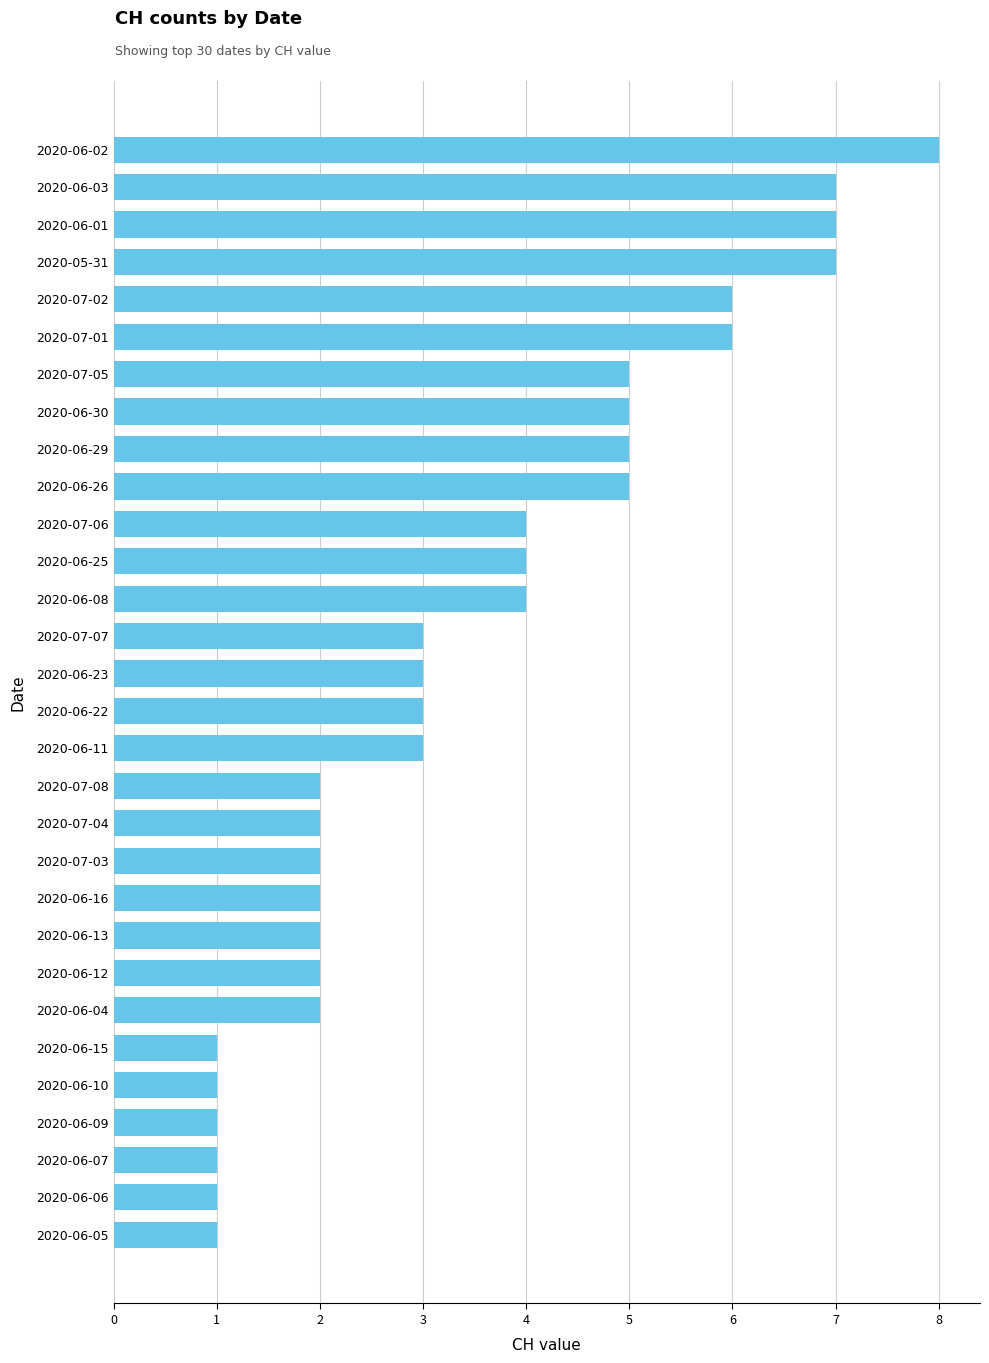

How many values are between 2 and 5?

18